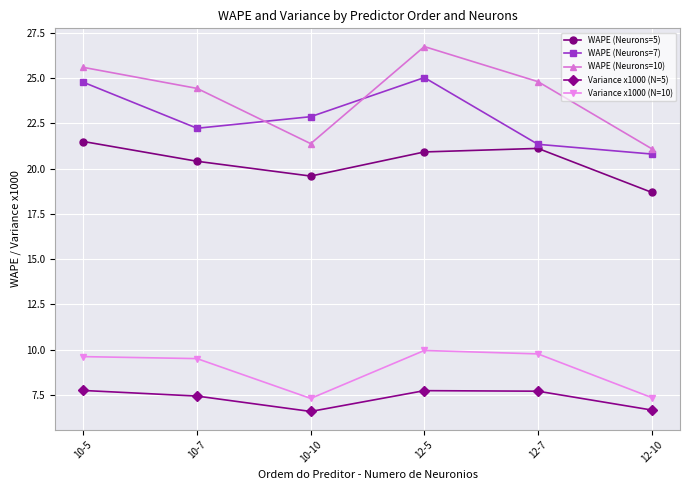

True or false: Variance x1000 (N=10) has more than 2 interior local peaks.

False